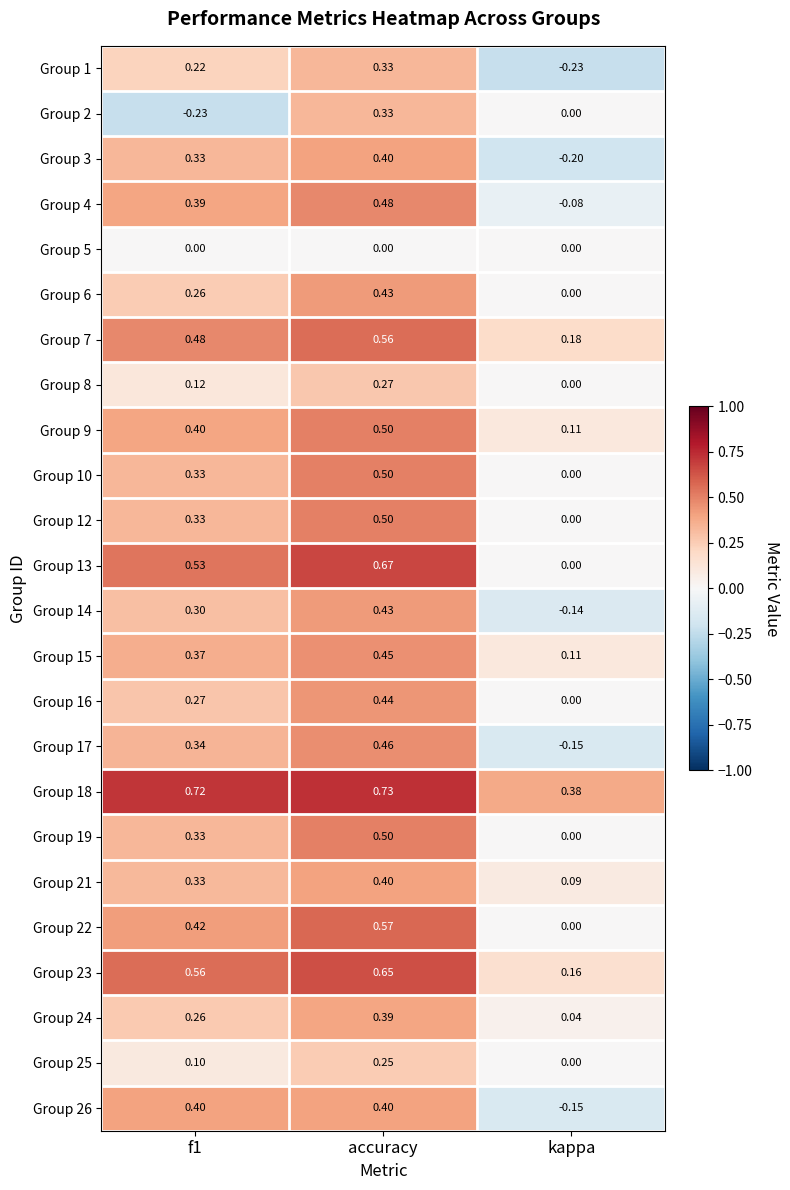

Is the value of Group 19 at kappa greater than the value of Group 4 at f1?

No